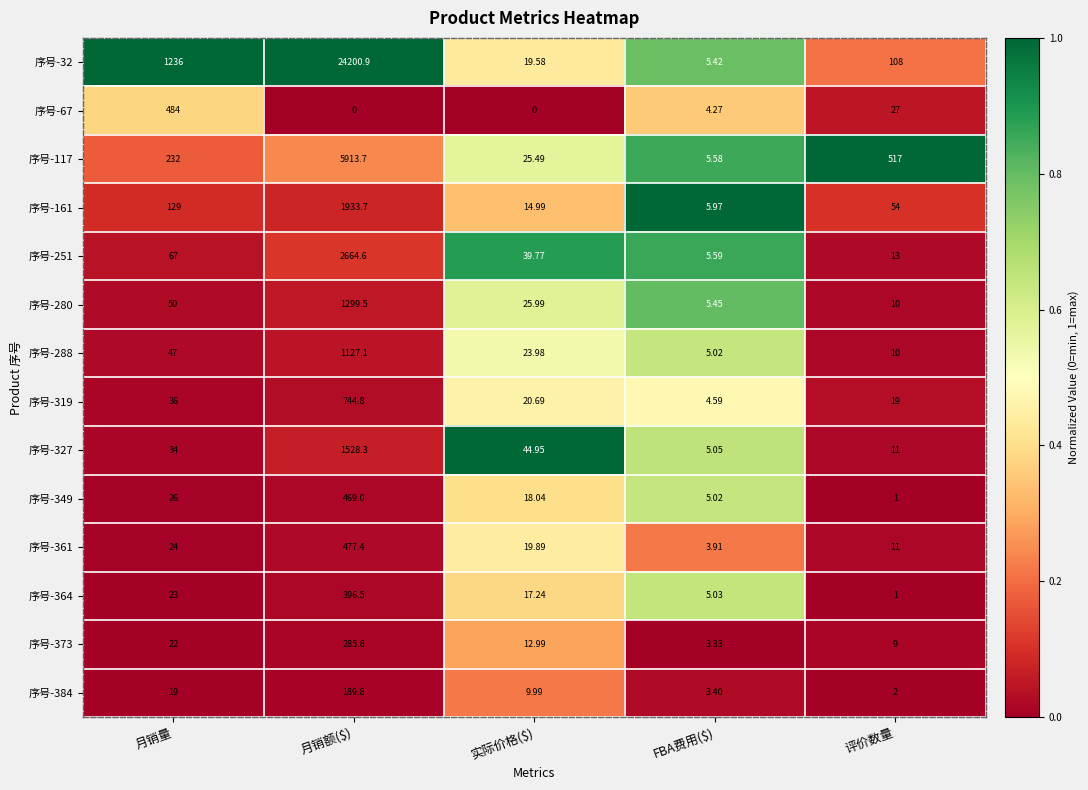

Which series has the widest spread of values?

序号-32